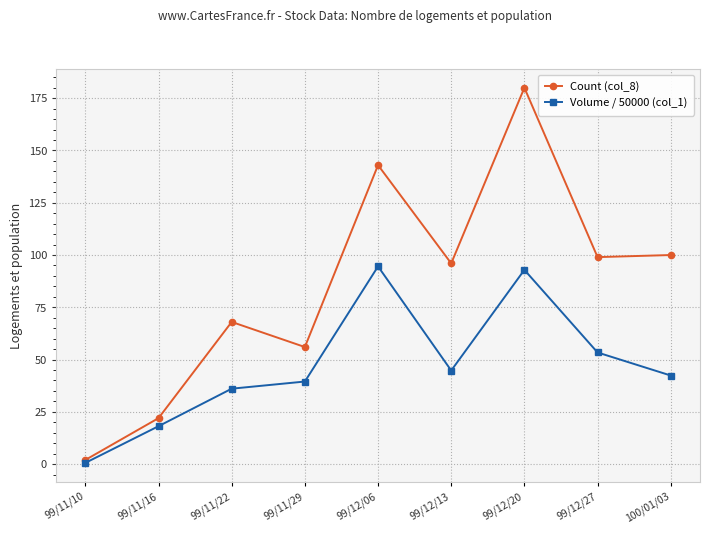

What is the label of the 1st point from the left?

99/11/10